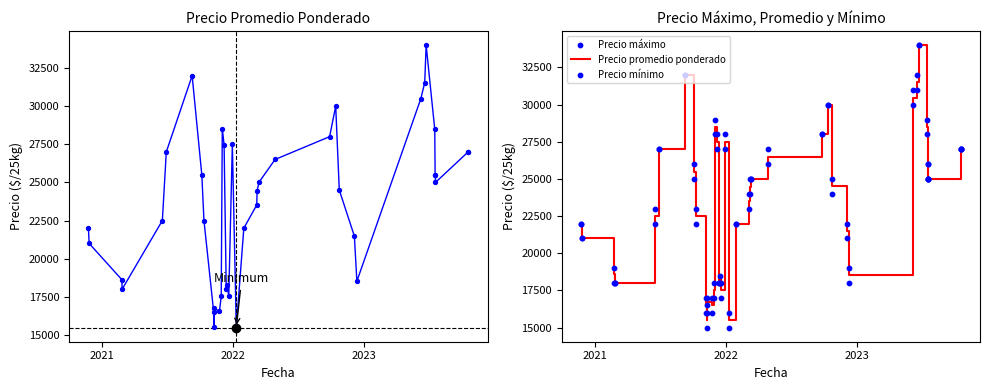

At how many categories does at least one series exceed 31944?

3